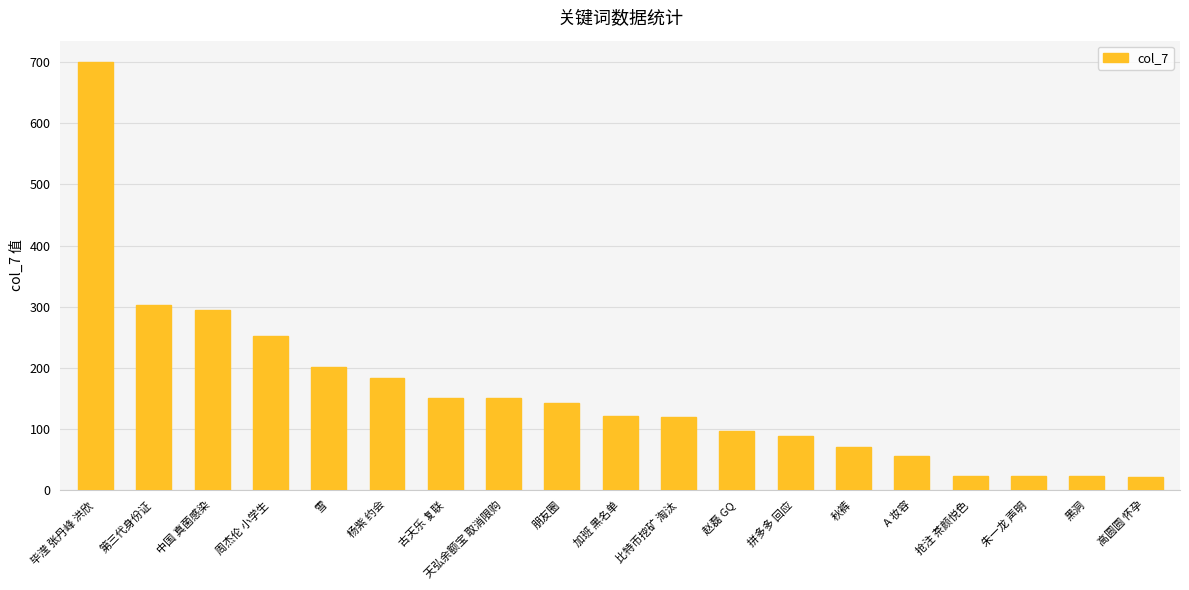

What is the difference between the second highest and second lowest values?

279.5